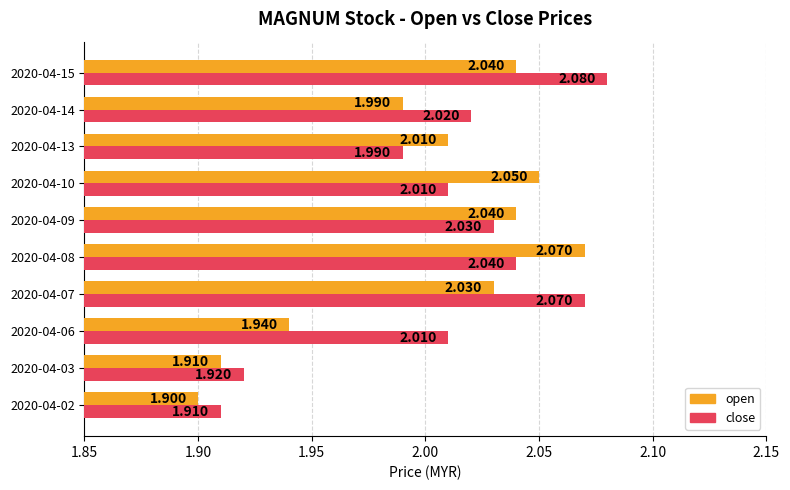

What is the smallest value displayed?

1.9